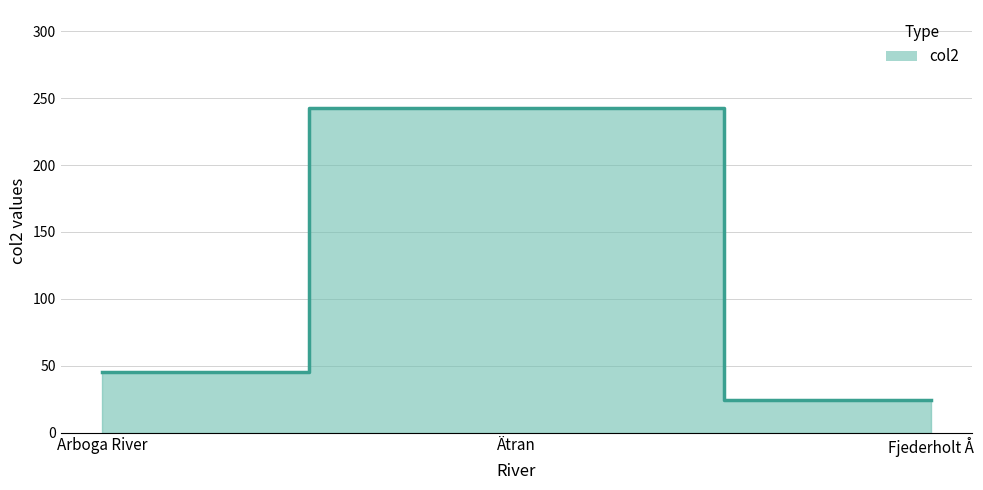

What is the label of the 3rd point from the right?

Arboga River